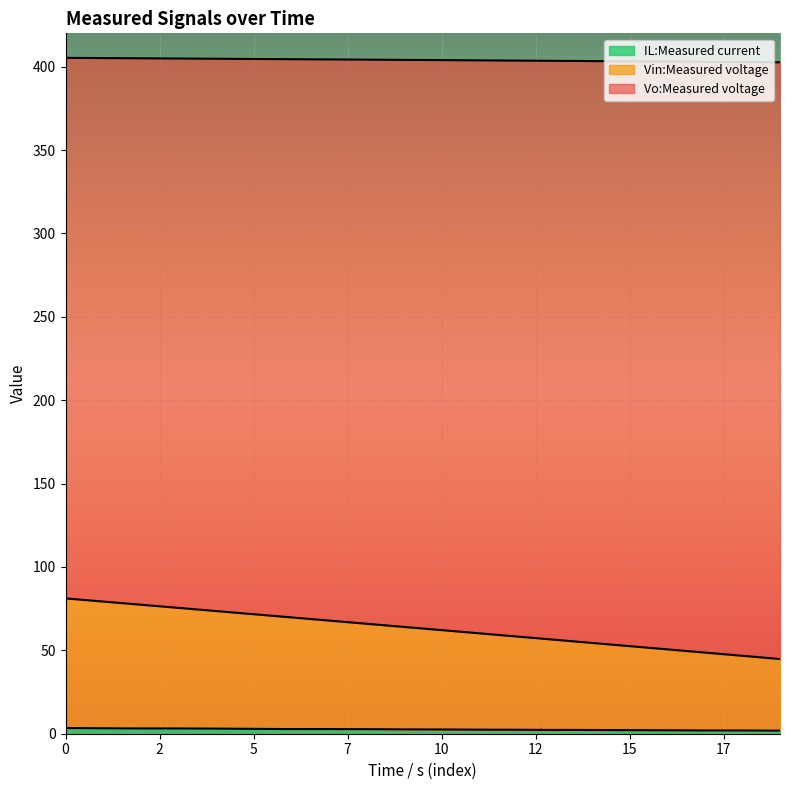

Between 4 and 7, which is larger?

4